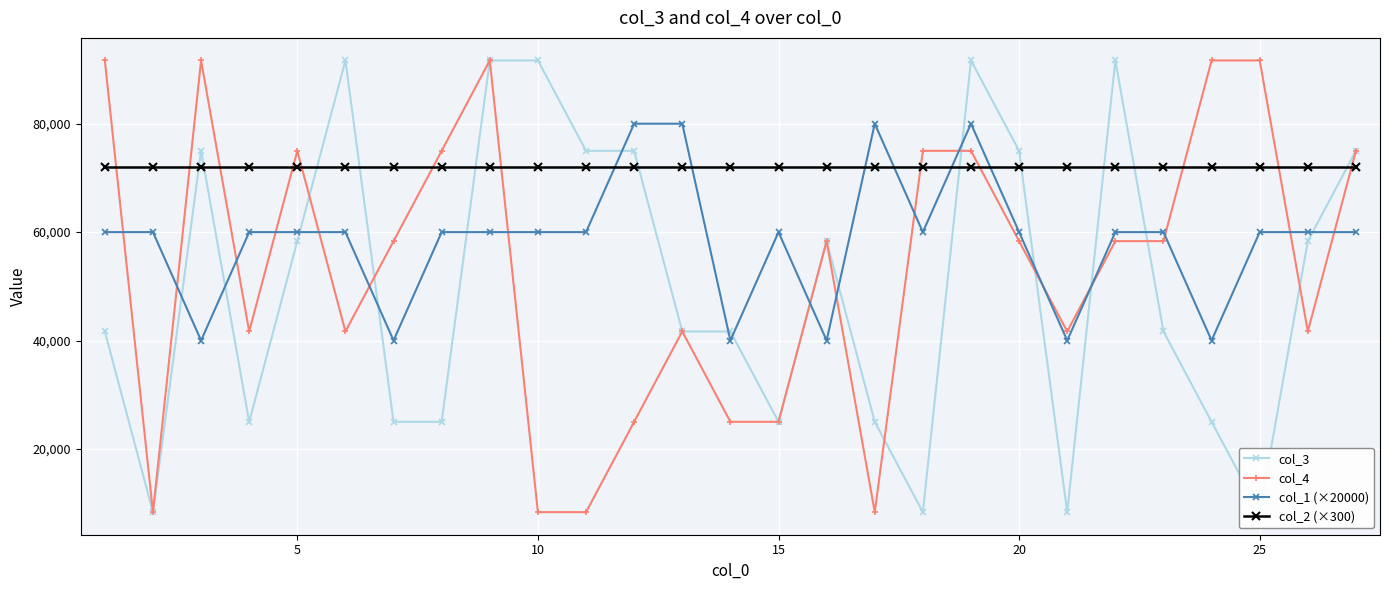

Which series ends up on top after the final intersection of col_1 (×20000) and col_4?

col_4